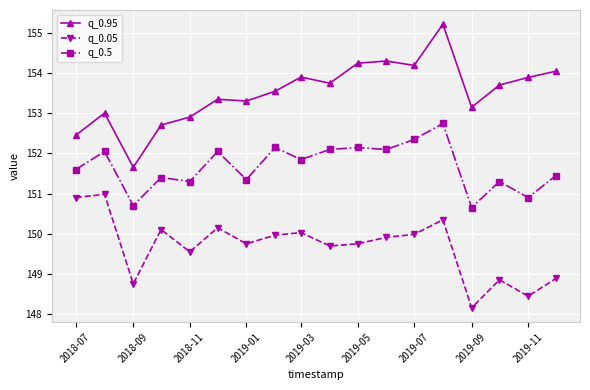

Which series has the widest spread of values?

q_0.95